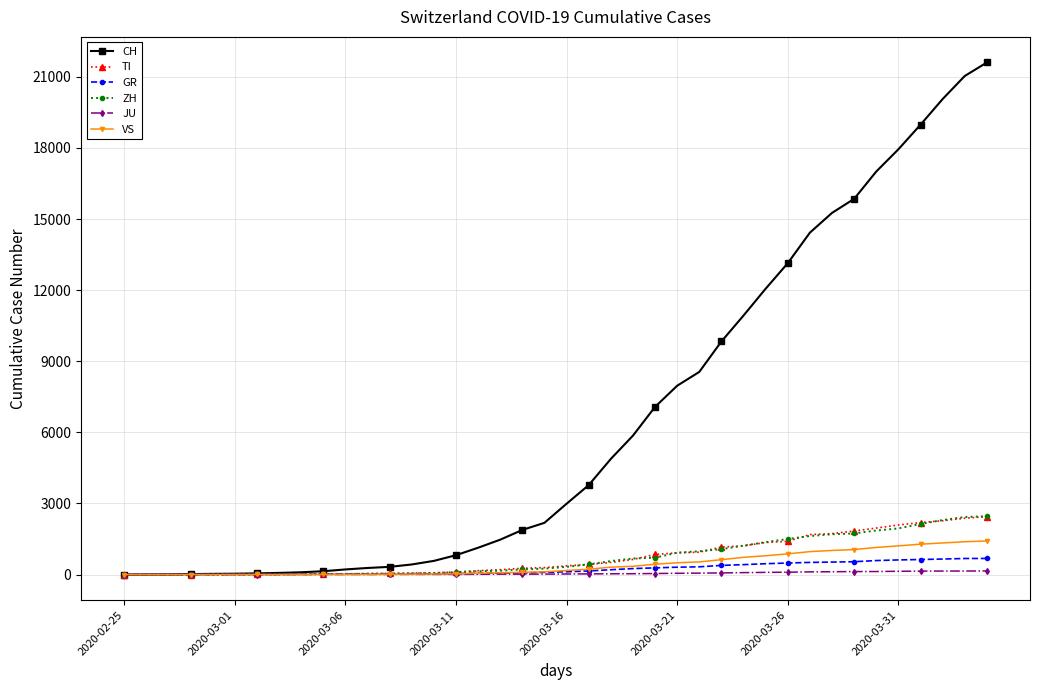

Which series has the largest total across all categories?

CH